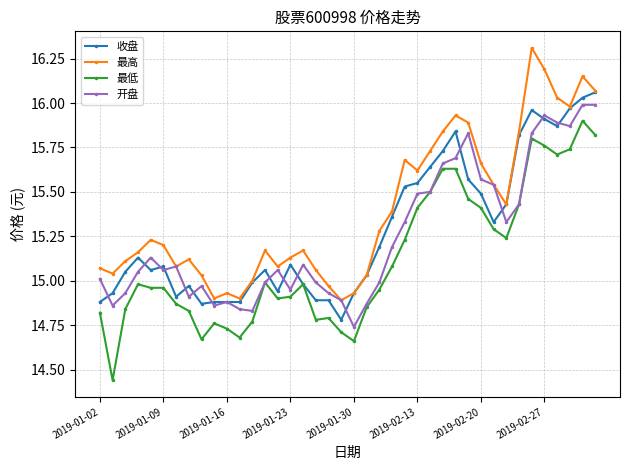

True or false: 最高 has more than 2 interior local peaks.

True